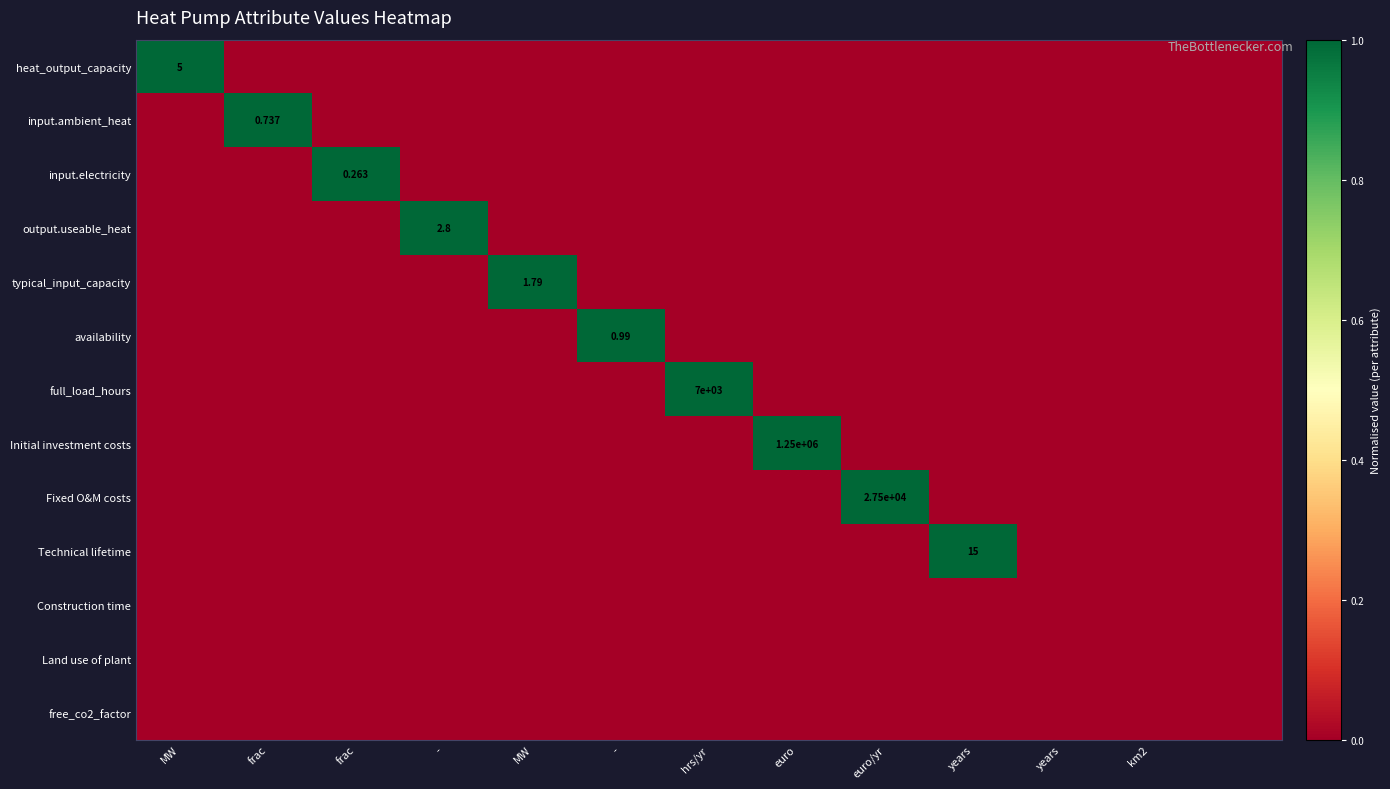

Which series has the largest range (max minus min)?

heat_output_capacity